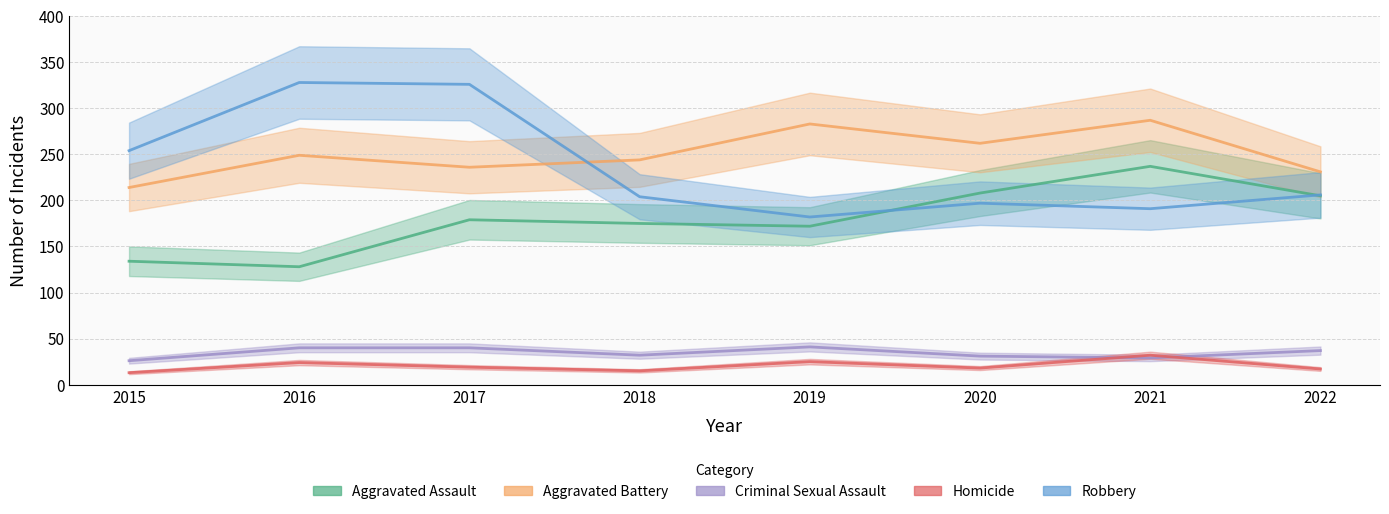

How many interior local peaks does the Criminal Sexual Assault series have?

1